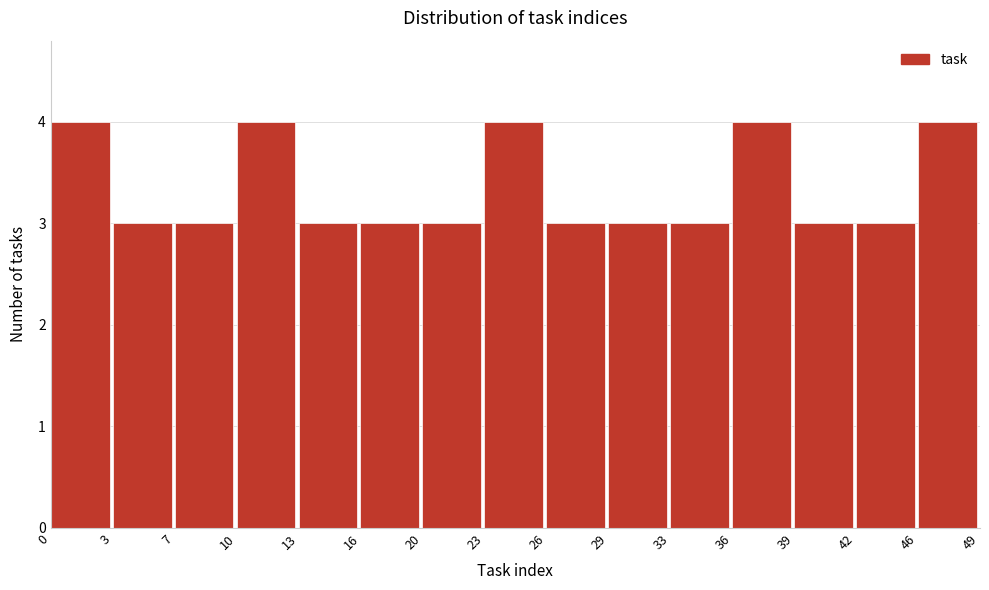

Reading left to right, transcribe this chart: for each bar, give the range it covers on the x-axis and its height. The values are not printed on the chart, so give them approximately, as read against the axis.

0 to 3: 4
3 to 7: 3
7 to 10: 3
10 to 13: 4
13 to 16: 3
16 to 20: 3
20 to 23: 3
23 to 26: 4
26 to 29: 3
29 to 33: 3
33 to 36: 3
36 to 39: 4
39 to 42: 3
42 to 46: 3
46 to 49: 4